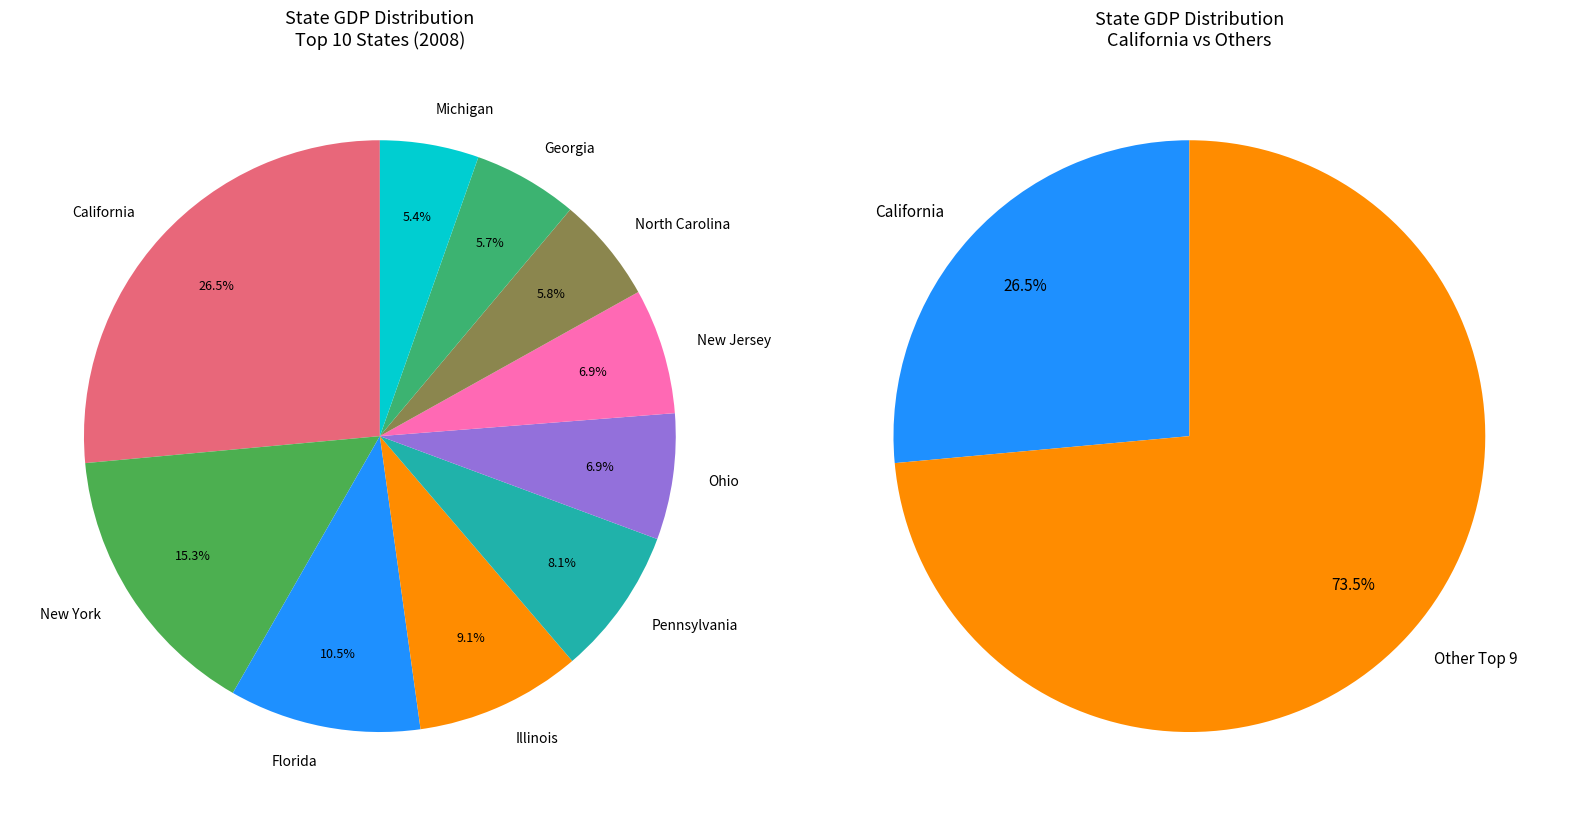

What is the largest slice in the pie chart?

California